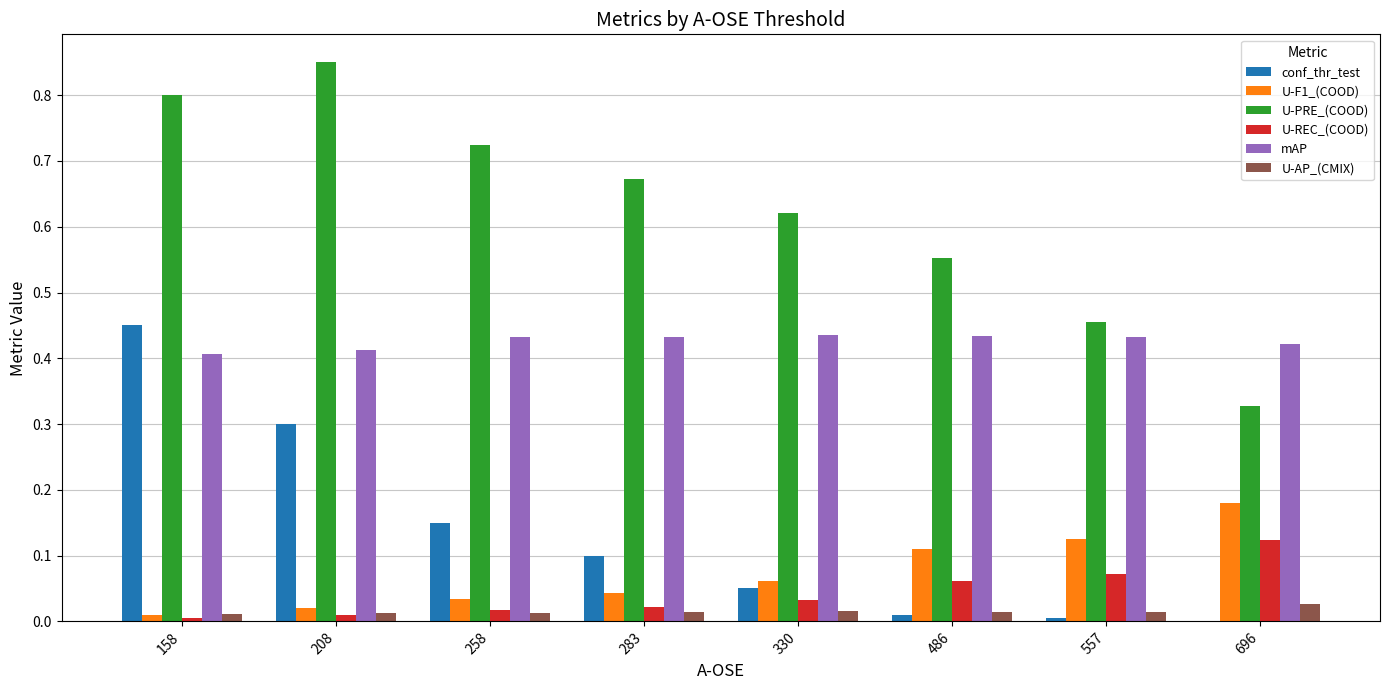

How many groups of bars are there?

8